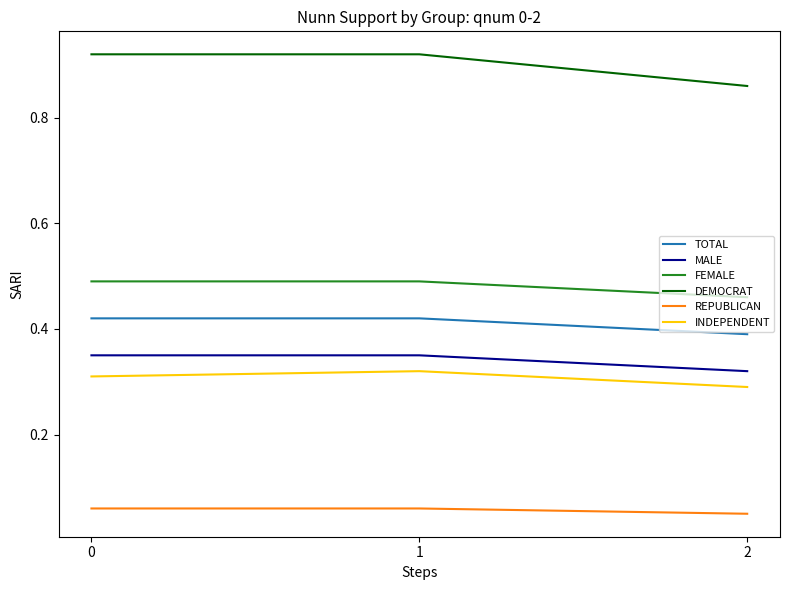

The value of DEMOCRAT at 0 is 1.4. True or false?

False